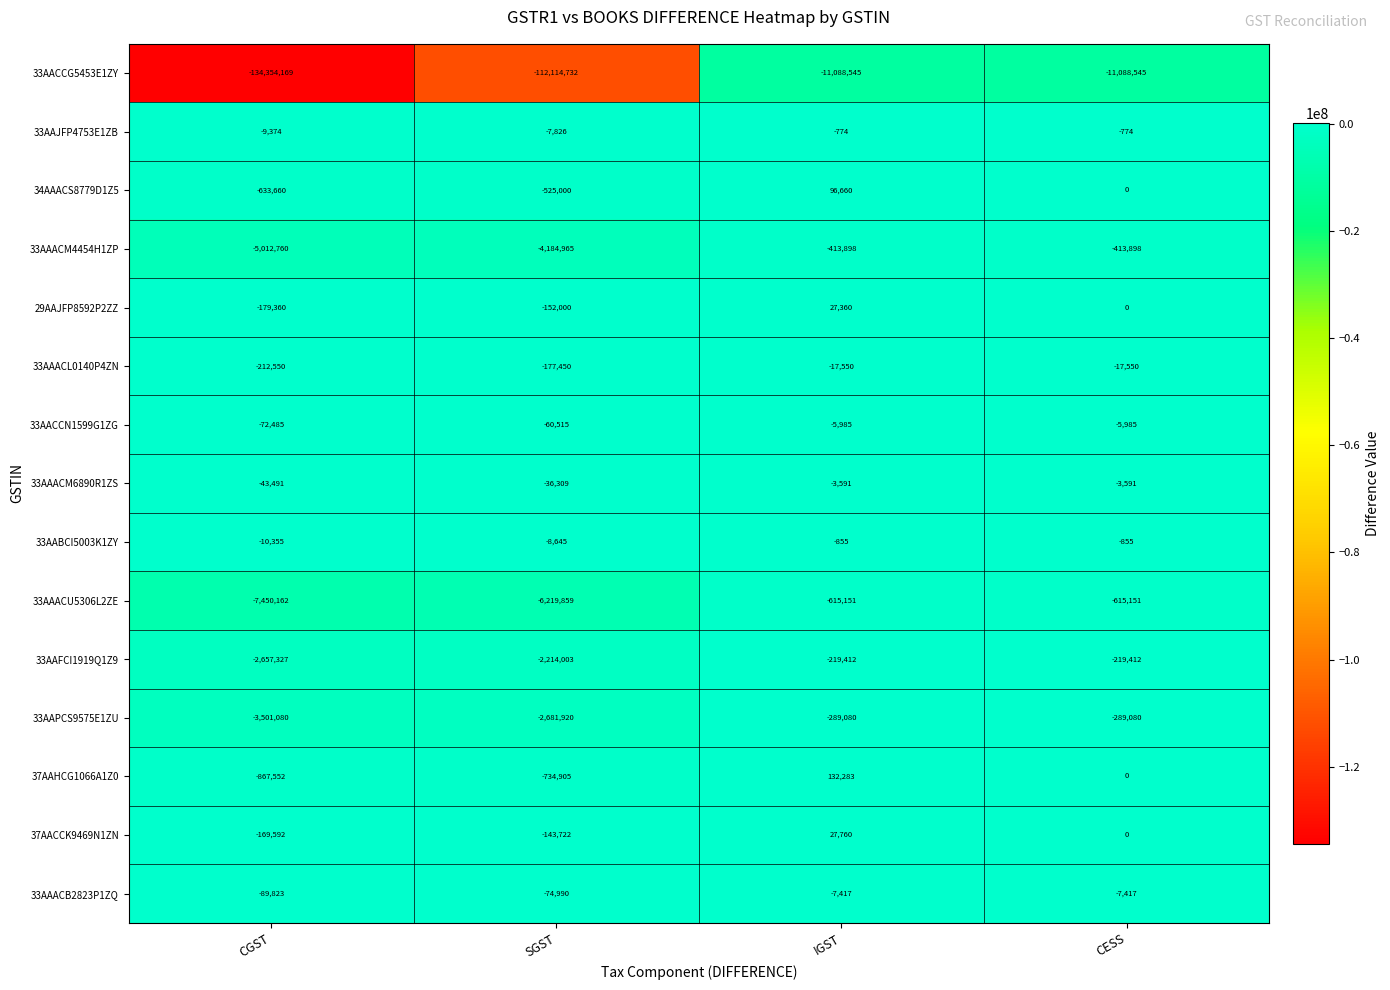

Read the 33AAACB2823P1ZQ value at IGST, to the nearest 10.

-7420